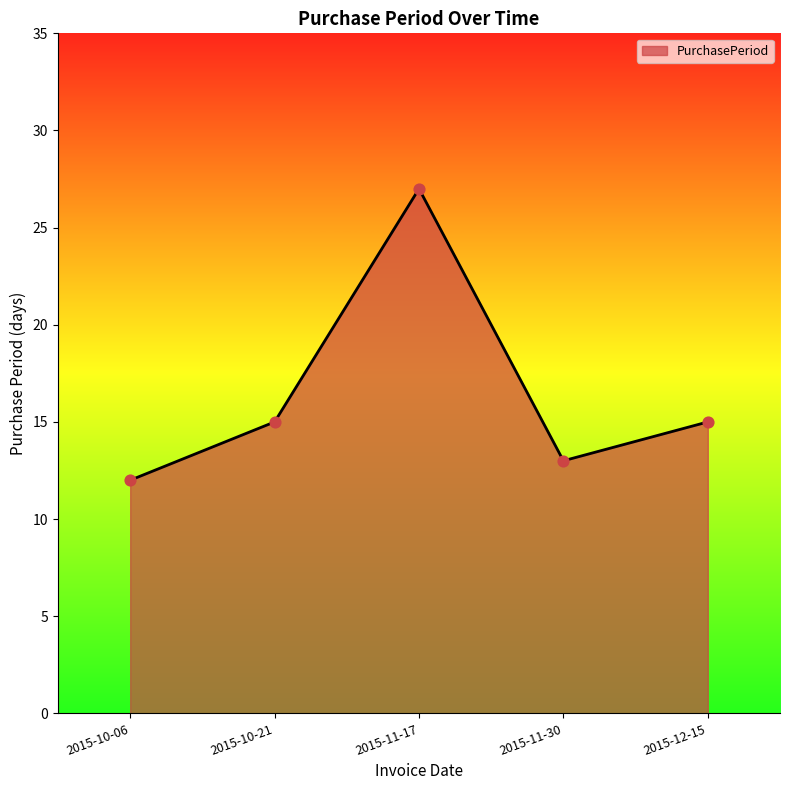

What is the change in value from 2015-10-06 to 2015-11-17?

+15